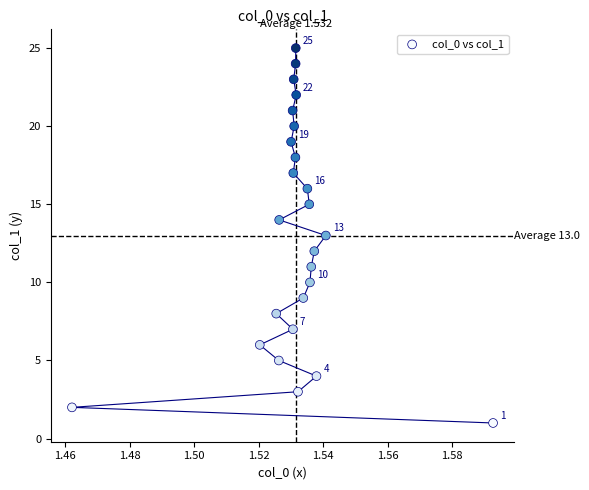

What is the range of Y values (max minus min)?

24